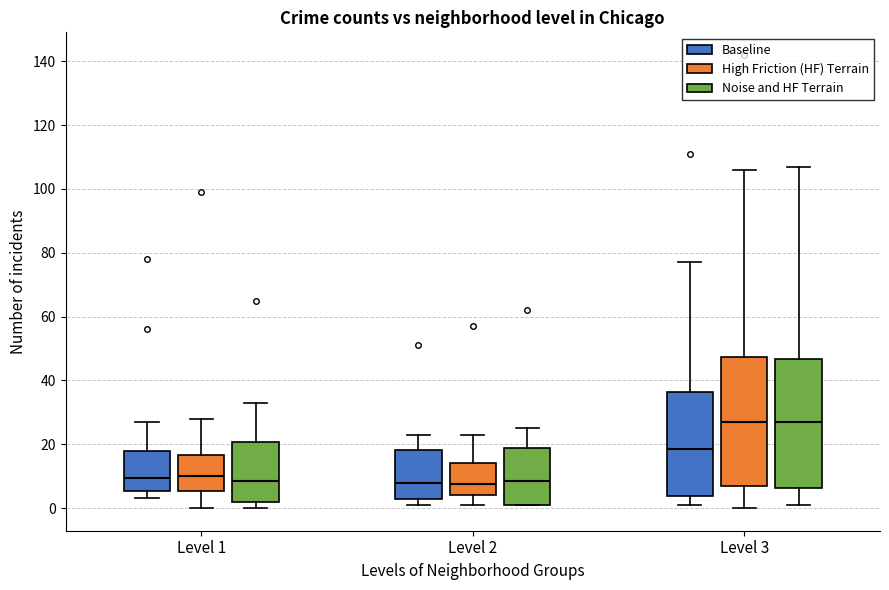

Reading left to right, read every box against the y-axis: the position of its median line, the range the box covers, and the ends of its whiskers. The values are not printed on the chart, so give them approximately, as read against the axis.

Level 1 (Baseline): median 10, box 6 to 18, whiskers 4 to 28
Level 1 (High Friction (HF) Terrain): median 10, box 6 to 16, whiskers 0 to 28
Level 1 (Noise and HF Terrain): median 8, box 2 to 20, whiskers 0 to 34
Level 2 (Baseline): median 8, box 2 to 18, whiskers 2 (just below the box's lower edge) to 24
Level 2 (High Friction (HF) Terrain): median 8, box 4 to 14, whiskers 2 to 24
Level 2 (Noise and HF Terrain): median 8, box 2 to 18, whiskers 2 to 26
Level 3 (Baseline): median 18, box 4 to 36, whiskers 2 to 78
Level 3 (High Friction (HF) Terrain): median 28, box 8 to 48, whiskers 0 to 106
Level 3 (Noise and HF Terrain): median 28, box 6 to 46, whiskers 2 to 108